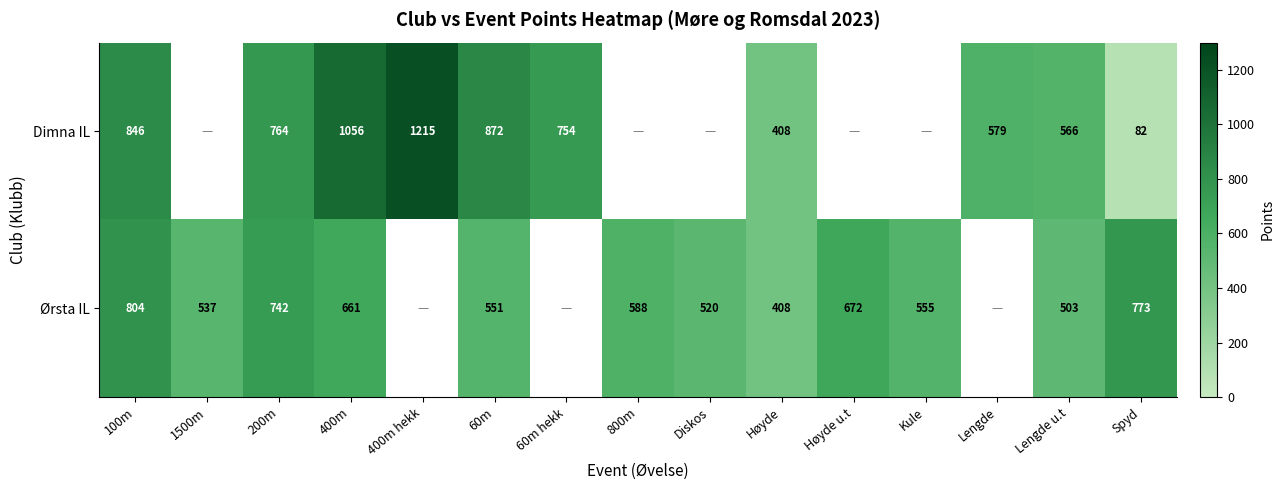

Which has a higher value, 60m hekk or Kule?

Kule